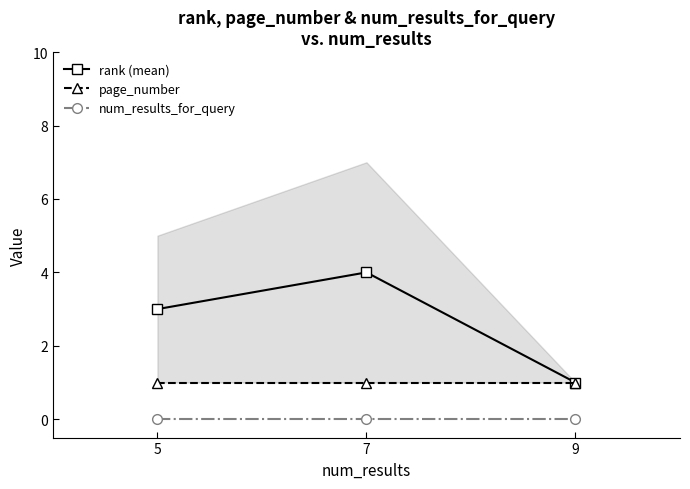

The rank (mean) series shows 5 at 7. True or false?

False